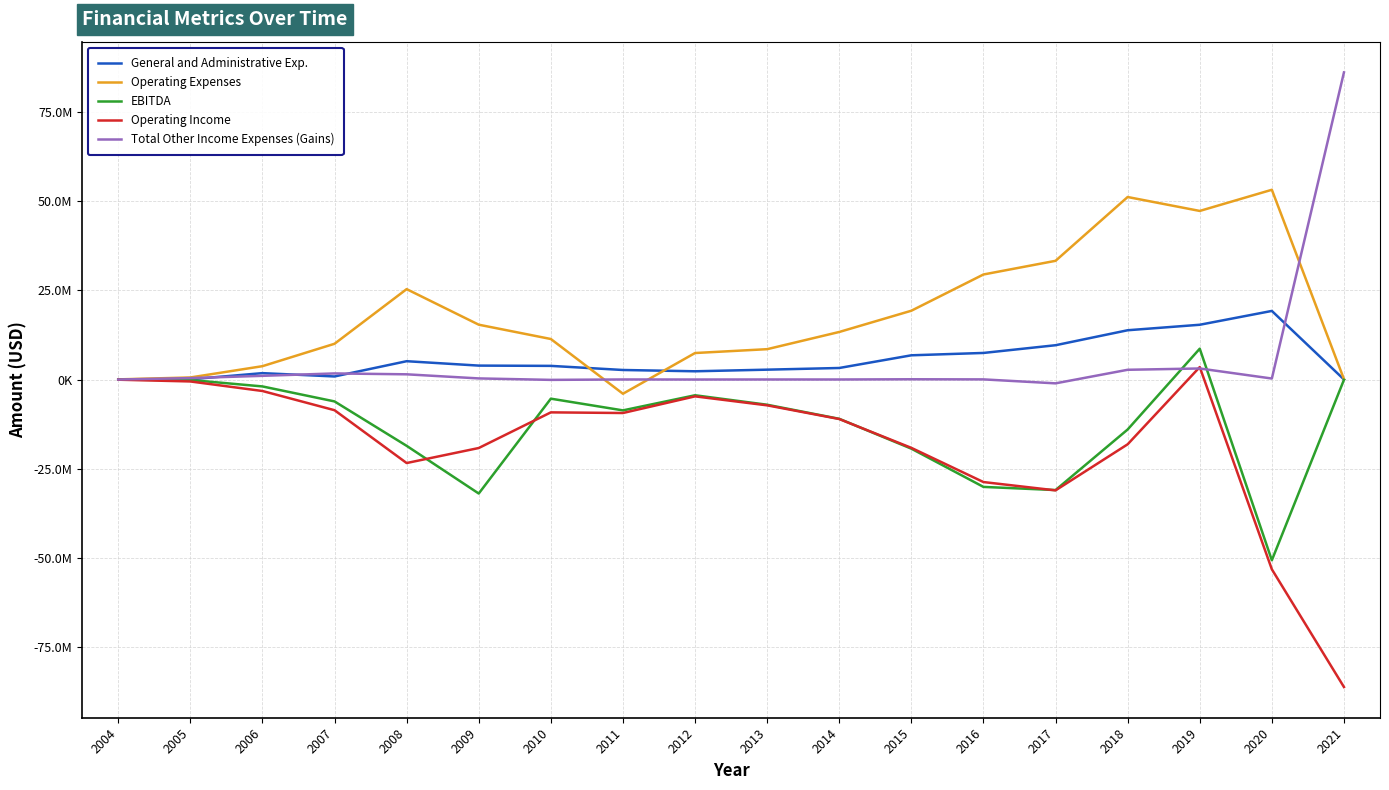

What are all the series names shown in the legend?

General and Administrative Exp., Operating Expenses, EBITDA, Operating Income, Total Other Income Expenses (Gains)